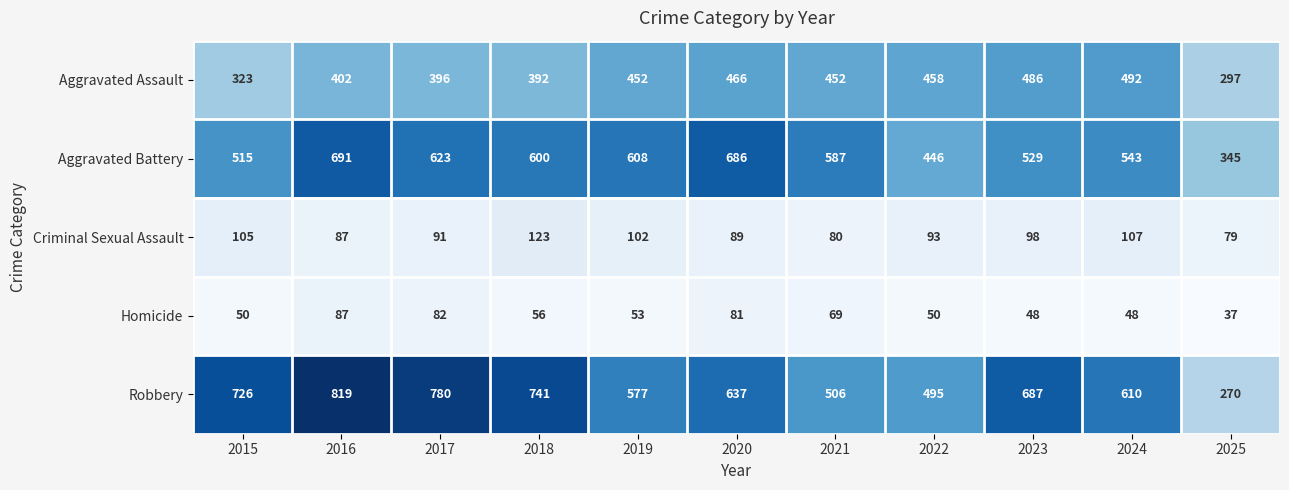

The Criminal Sexual Assault series shows 93 at 2022. True or false?

True